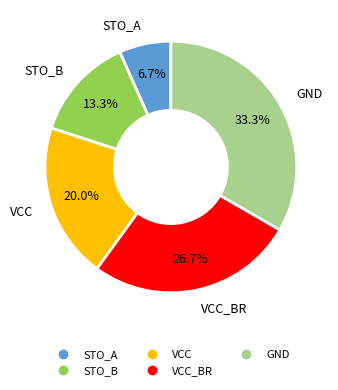

Is there a majority slice in this chart?

No